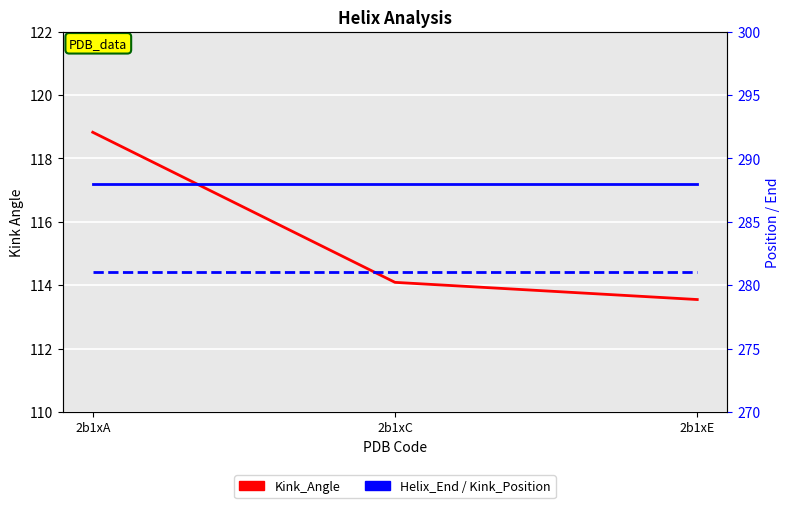

Between 2b1xA and 2b1xC, which is larger?

2b1xA